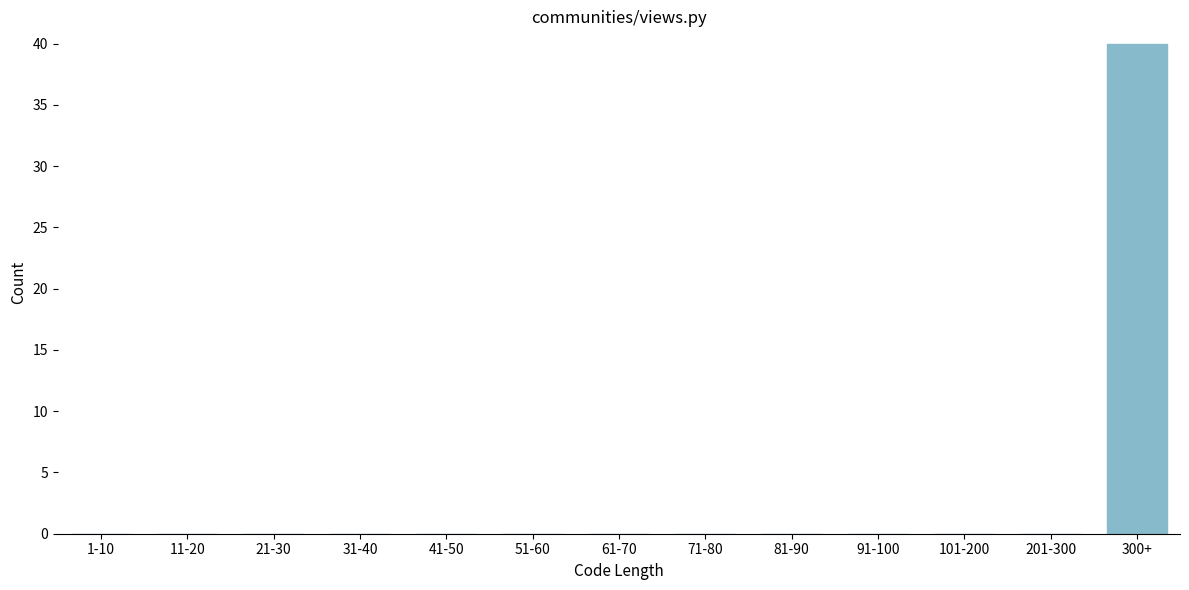

Reading left to right, what are all the values shown in this chart?

1-10=0	11-20=0	21-30=0	31-40=0	41-50=0	51-60=0	61-70=0	71-80=0	81-90=0	91-100=0	101-200=0	201-300=0	300+=40